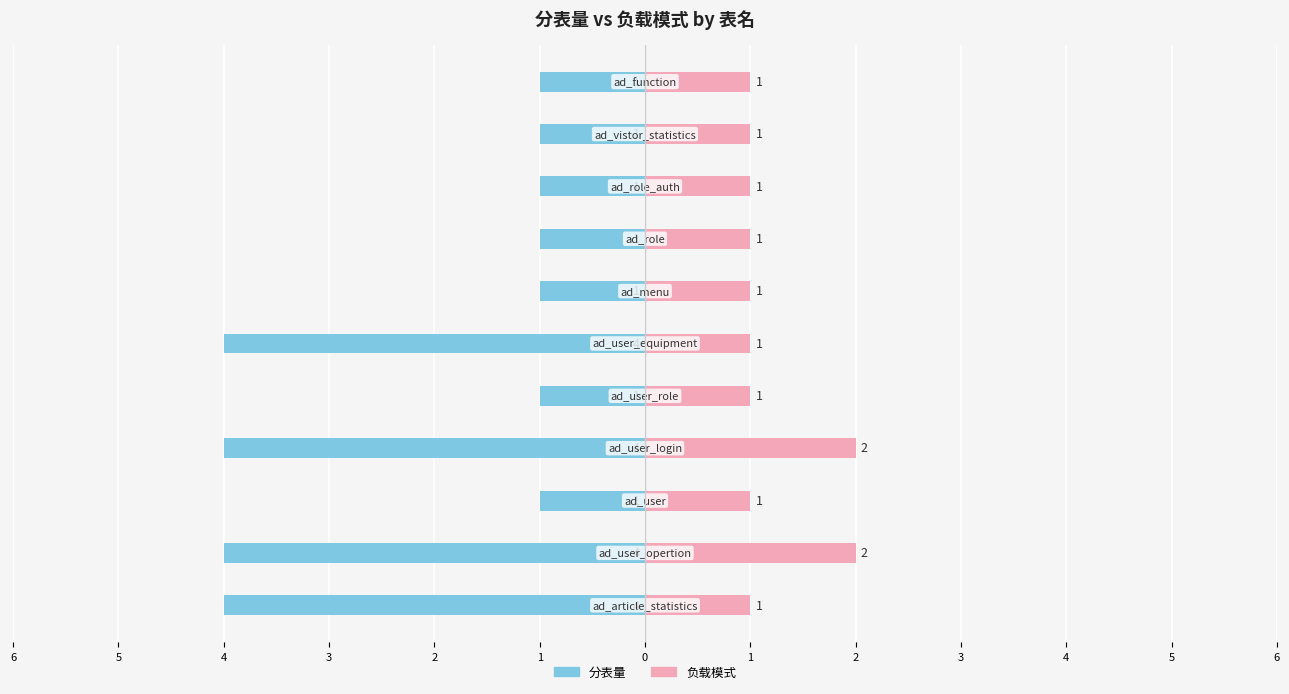

How many bars are there in each group?

2